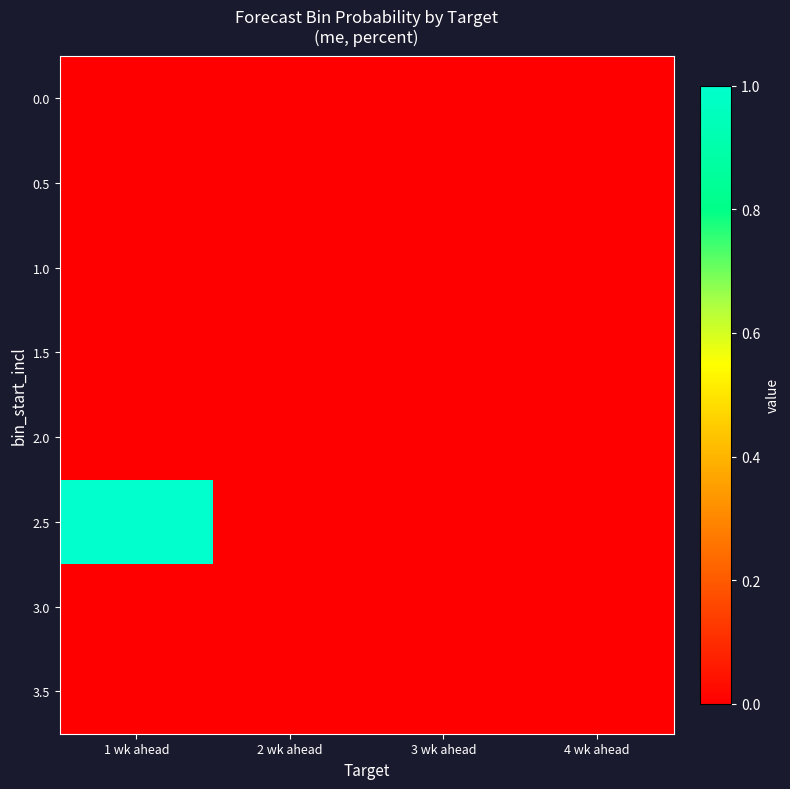

Reading left to right, extract all data points from this chart.

0.0: 1 wk ahead=0	2 wk ahead=0	3 wk ahead=0	4 wk ahead=0
0.5: 1 wk ahead=0	2 wk ahead=0	3 wk ahead=0	4 wk ahead=0
1.0: 1 wk ahead=0	2 wk ahead=0	3 wk ahead=0	4 wk ahead=0
1.5: 1 wk ahead=0	2 wk ahead=0	3 wk ahead=0	4 wk ahead=0
2.0: 1 wk ahead=0	2 wk ahead=0	3 wk ahead=0	4 wk ahead=0
2.5: 1 wk ahead=1	2 wk ahead=0	3 wk ahead=0	4 wk ahead=0
3.0: 1 wk ahead=0	2 wk ahead=0	3 wk ahead=0	4 wk ahead=0
3.5: 1 wk ahead=0	2 wk ahead=0	3 wk ahead=0	4 wk ahead=0